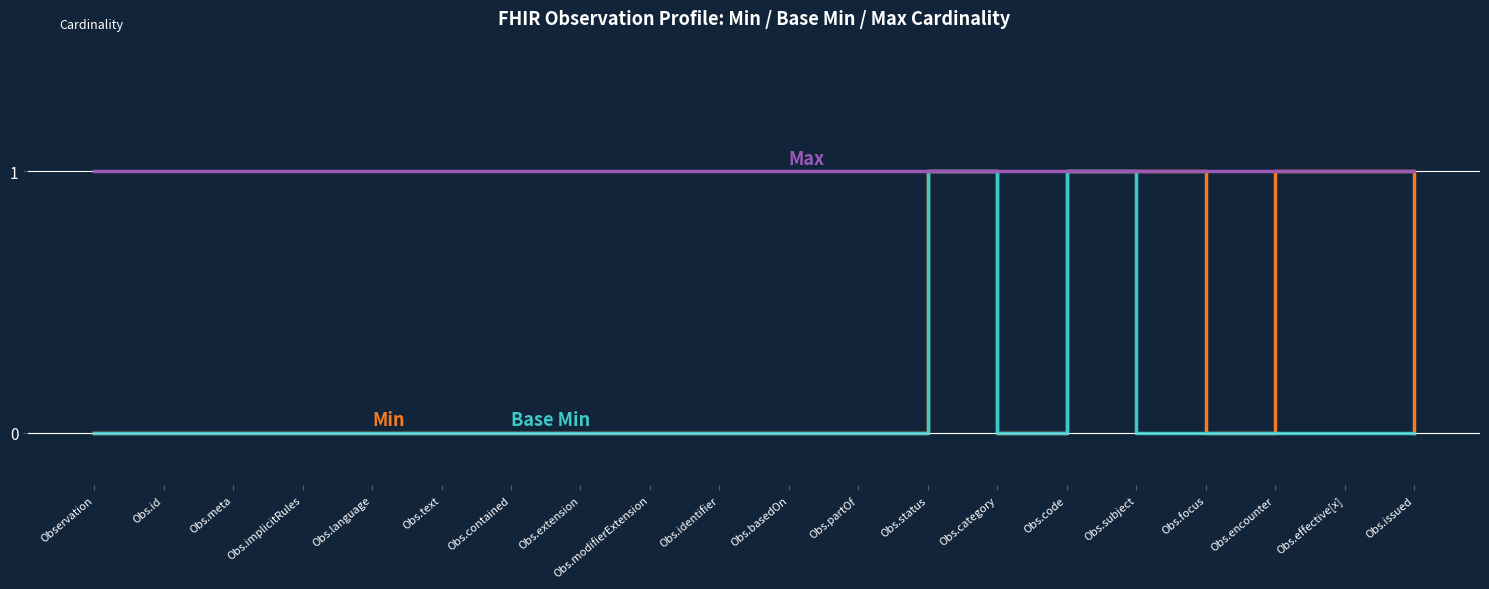

What position from the left is Obs.partOf?

12